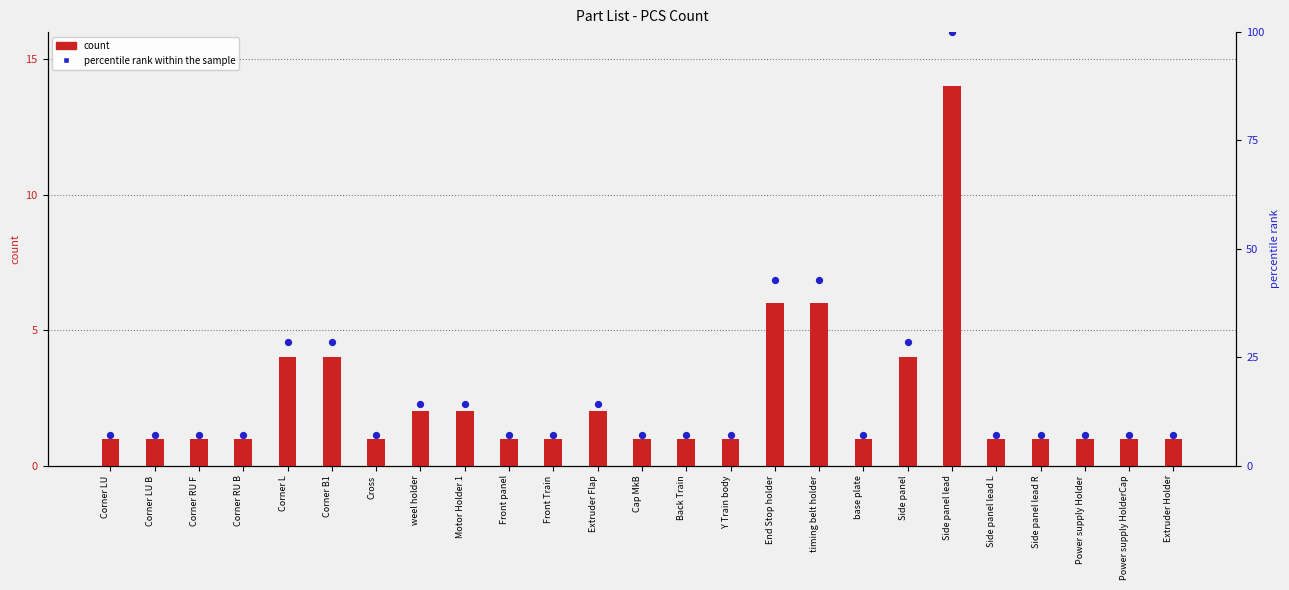

At how many categories does at least one series exceed 69?

1